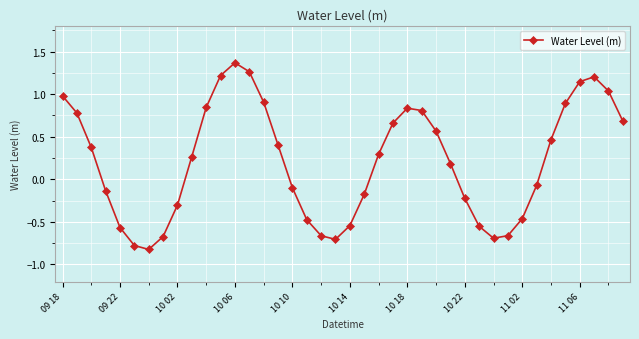

What is the value of the 22nd point from the left?

-0.2